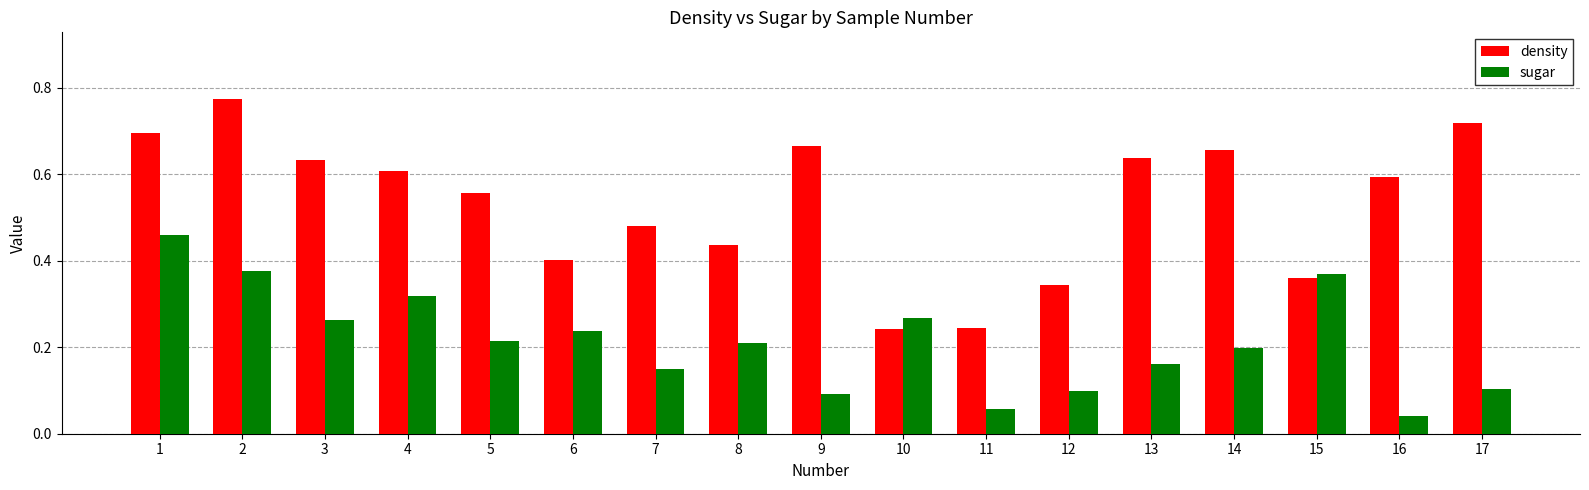

Which series has the largest range (max minus min)?

density